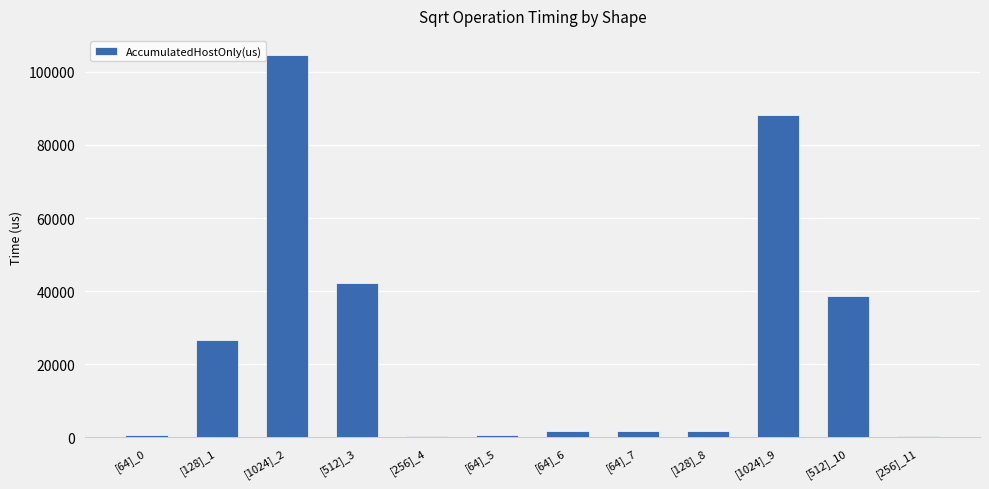

Is it true that the value at [512]_10 is 20973.8?

False